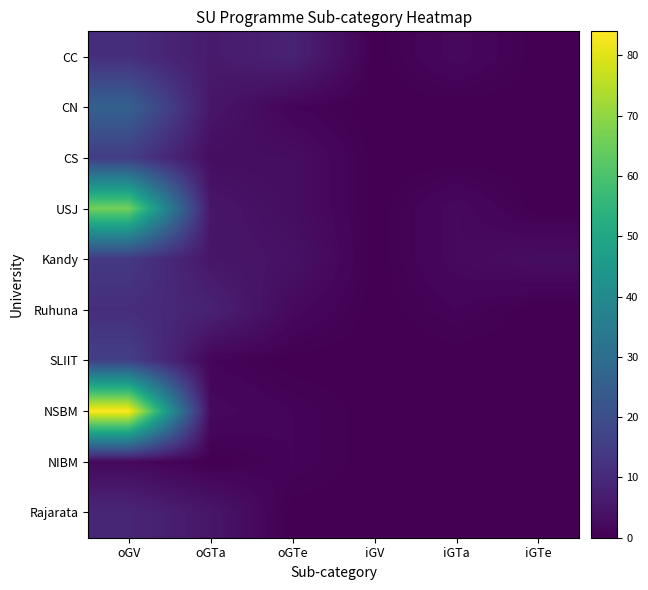

Between oGTe and iGTa, which series saw the biggest shift?

CC